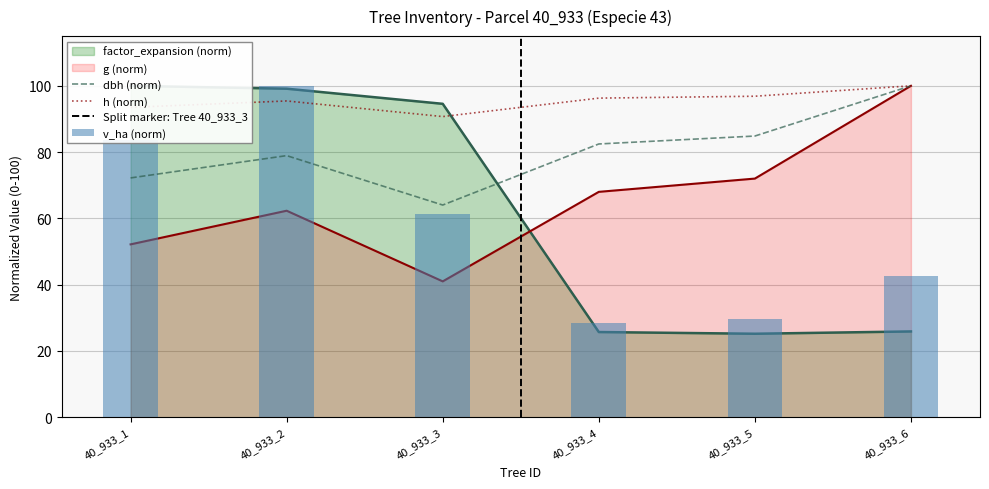

Which series has the widest spread of values?

factor_expansion